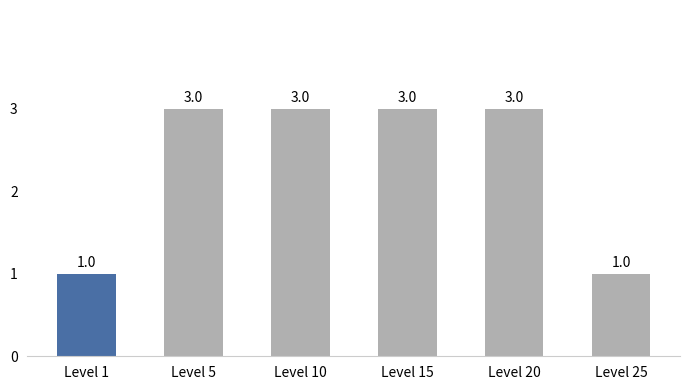

How many bars are there in total?

6